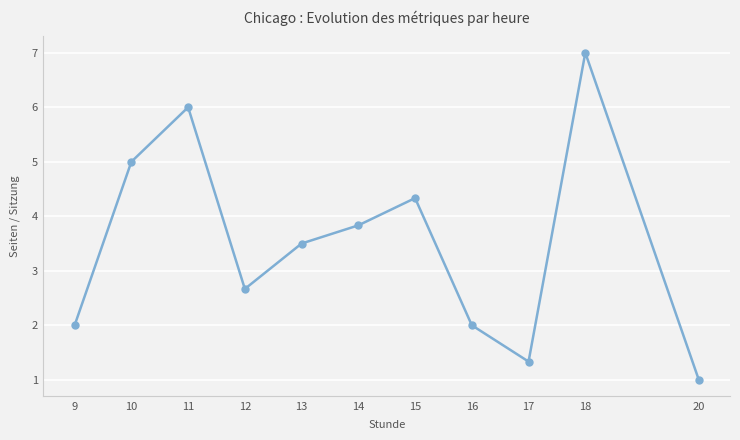

How many values exceed 3?

6